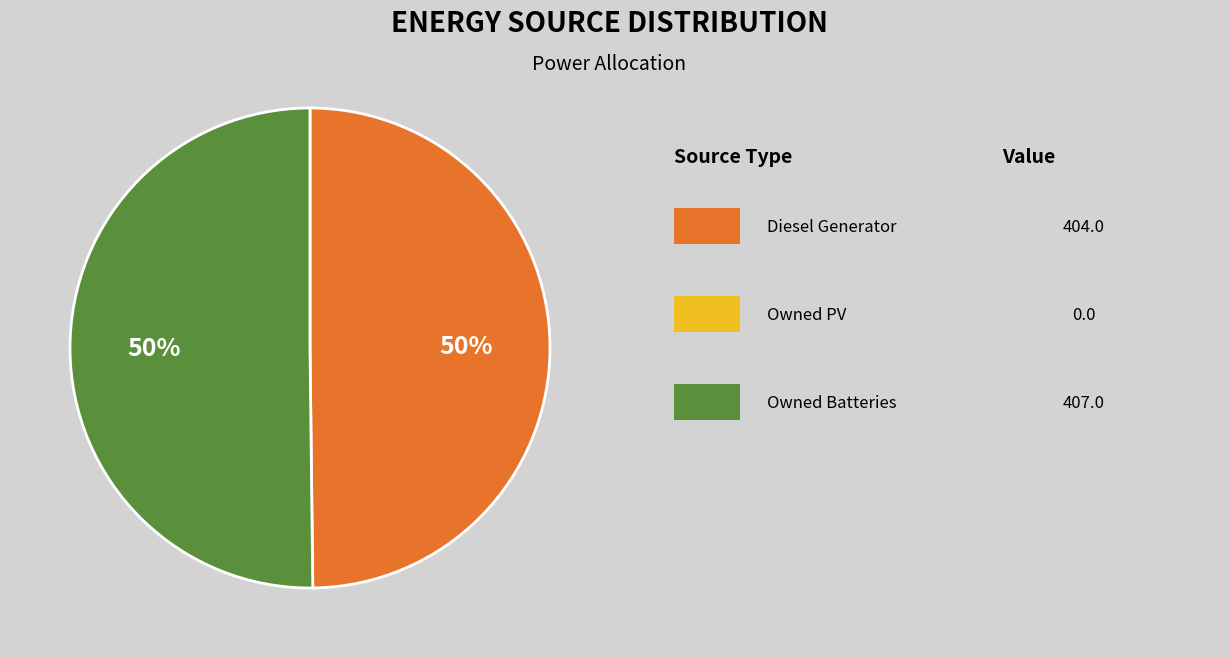

To the nearest percent, what is the average slice percentage?

50%